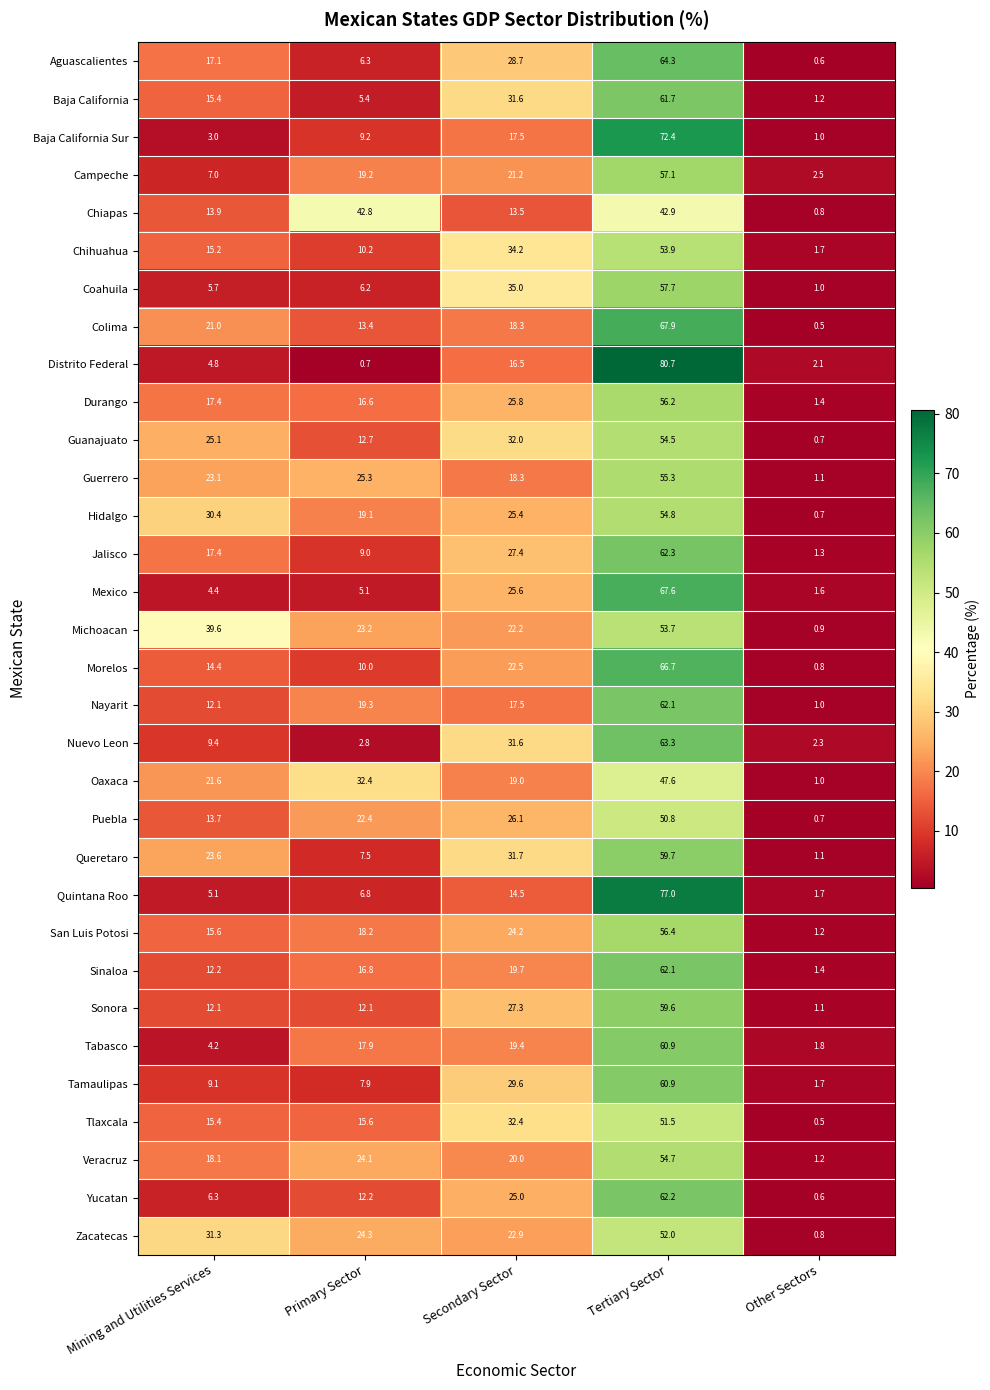

Which series changed the most between Secondary Sector and Tertiary Sector?

Distrito Federal